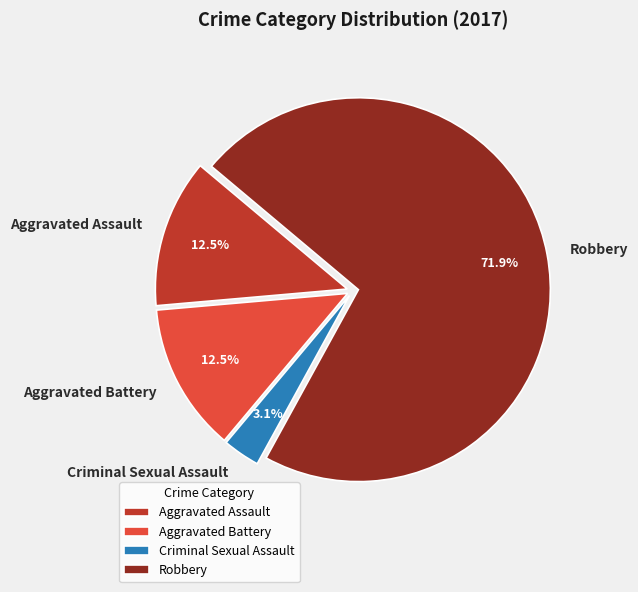

How many segments does this pie chart have?

4